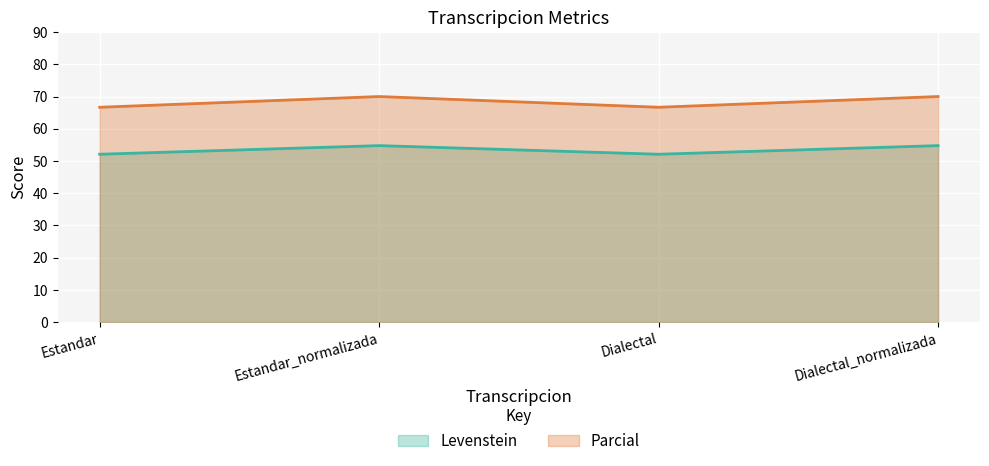

True or false: Levenstein has a value of 54.8 at Dialectal_normalizada.

True